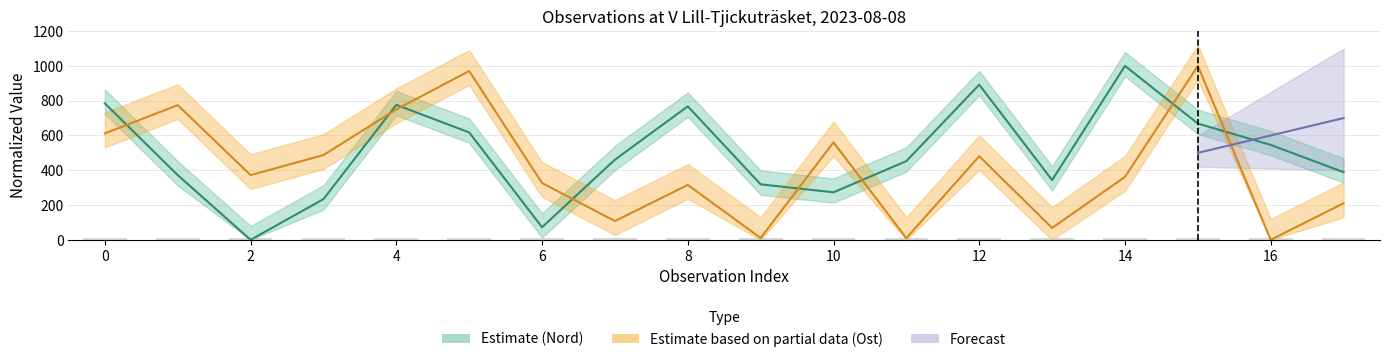

How many categories are shown in the chart?

18